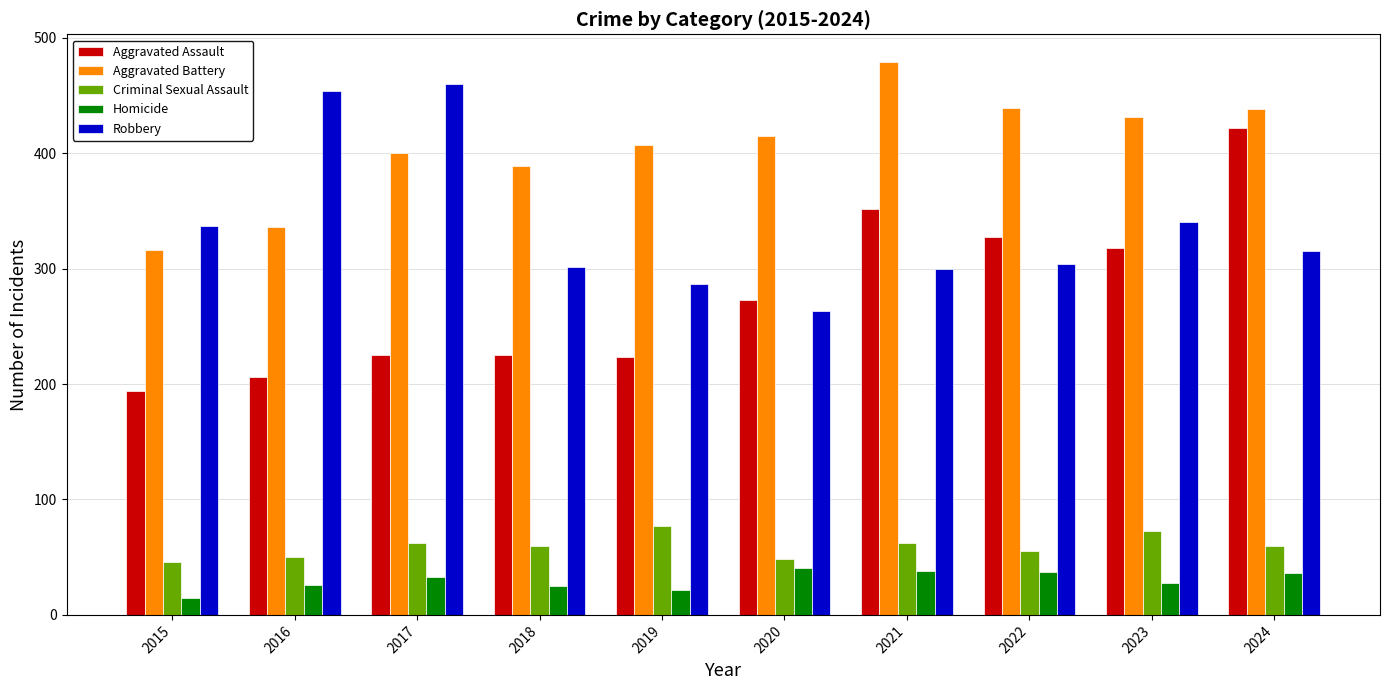

Where is Robbery nearest to the value 361?

2023